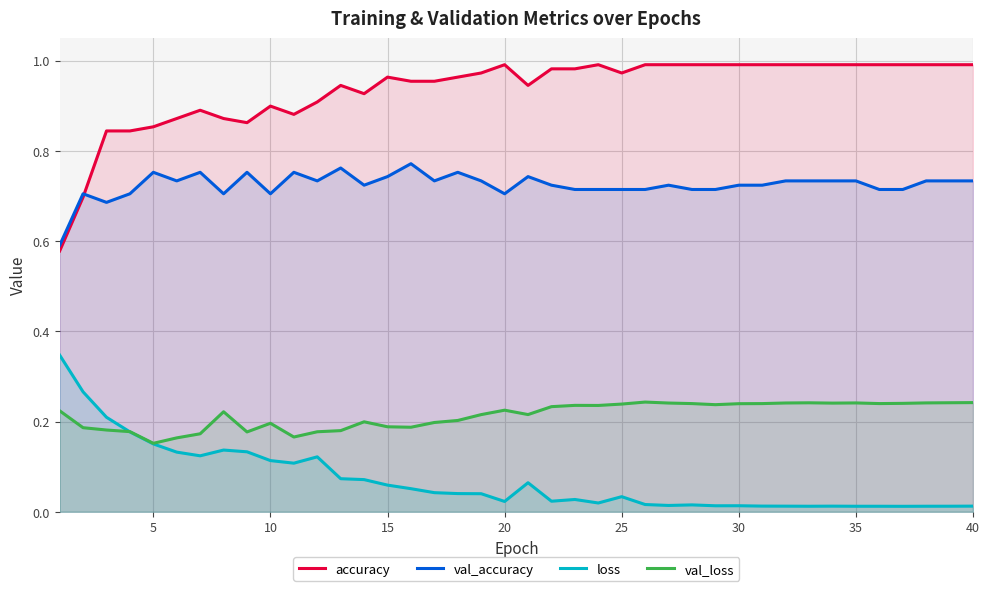

Which series has the largest total across all categories?

accuracy